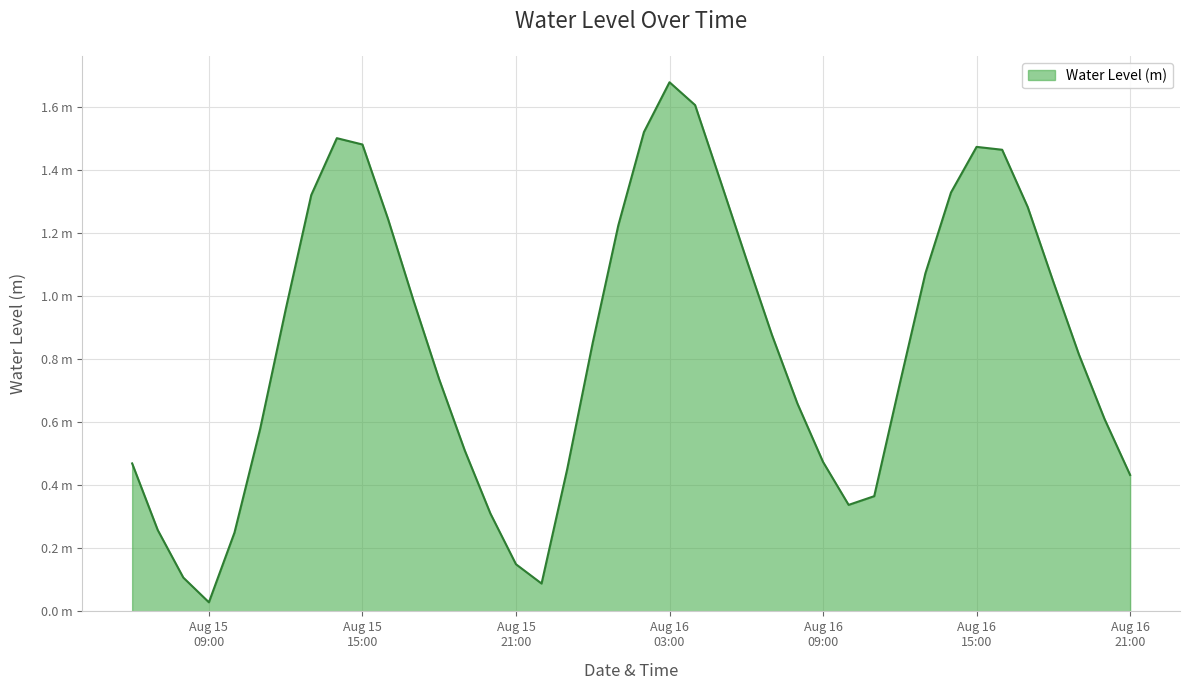

Rank the categories by value from highest to lowest.

2025-08-16 03:00:00, 2025-08-16 04:00:00, 2025-08-16 02:00:00, 2025-08-15 14:00:00, 2025-08-15 15:00:00, 2025-08-16 15:00:00, 2025-08-16 16:00:00, 2025-08-16 05:00:00, 2025-08-16 14:00:00, 2025-08-15 13:00:00, 2025-08-16 17:00:00, 2025-08-15 16:00:00, 2025-08-16 01:00:00, 2025-08-16 06:00:00, 2025-08-16 13:00:00, 2025-08-16 18:00:00, 2025-08-15 17:00:00, 2025-08-15 12:00:00, 2025-08-16 07:00:00, 2025-08-16 00:00:00, 2025-08-16 19:00:00, 2025-08-15 18:00:00, 2025-08-16 12:00:00, 2025-08-16 08:00:00, 2025-08-16 20:00:00, 2025-08-15 11:00:00, 2025-08-15 19:00:00, 2025-08-16 09:00:00, 2025-08-15 06:00:00, 2025-08-15 23:00:00, 2025-08-16 21:00:00, 2025-08-16 11:00:00, 2025-08-16 10:00:00, 2025-08-15 20:00:00, 2025-08-15 07:00:00, 2025-08-15 10:00:00, 2025-08-15 21:00:00, 2025-08-15 08:00:00, 2025-08-15 22:00:00, 2025-08-15 09:00:00